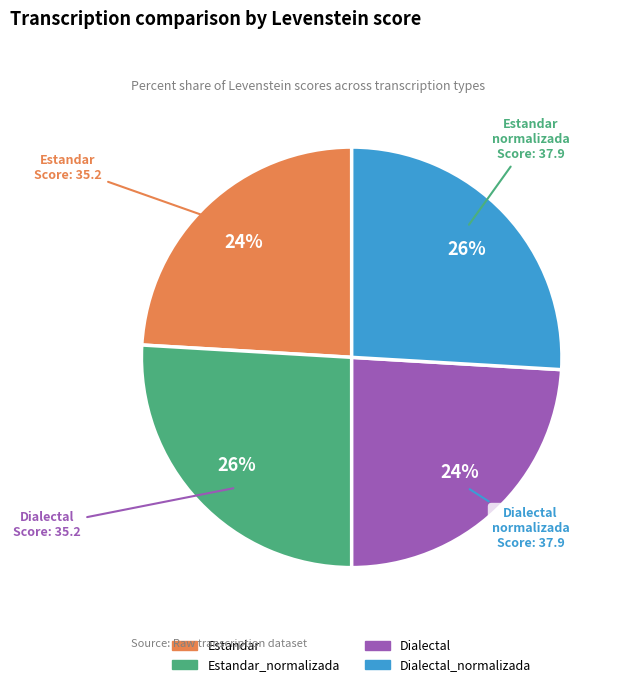

Is there any slice that represents more than half of the pie?

No